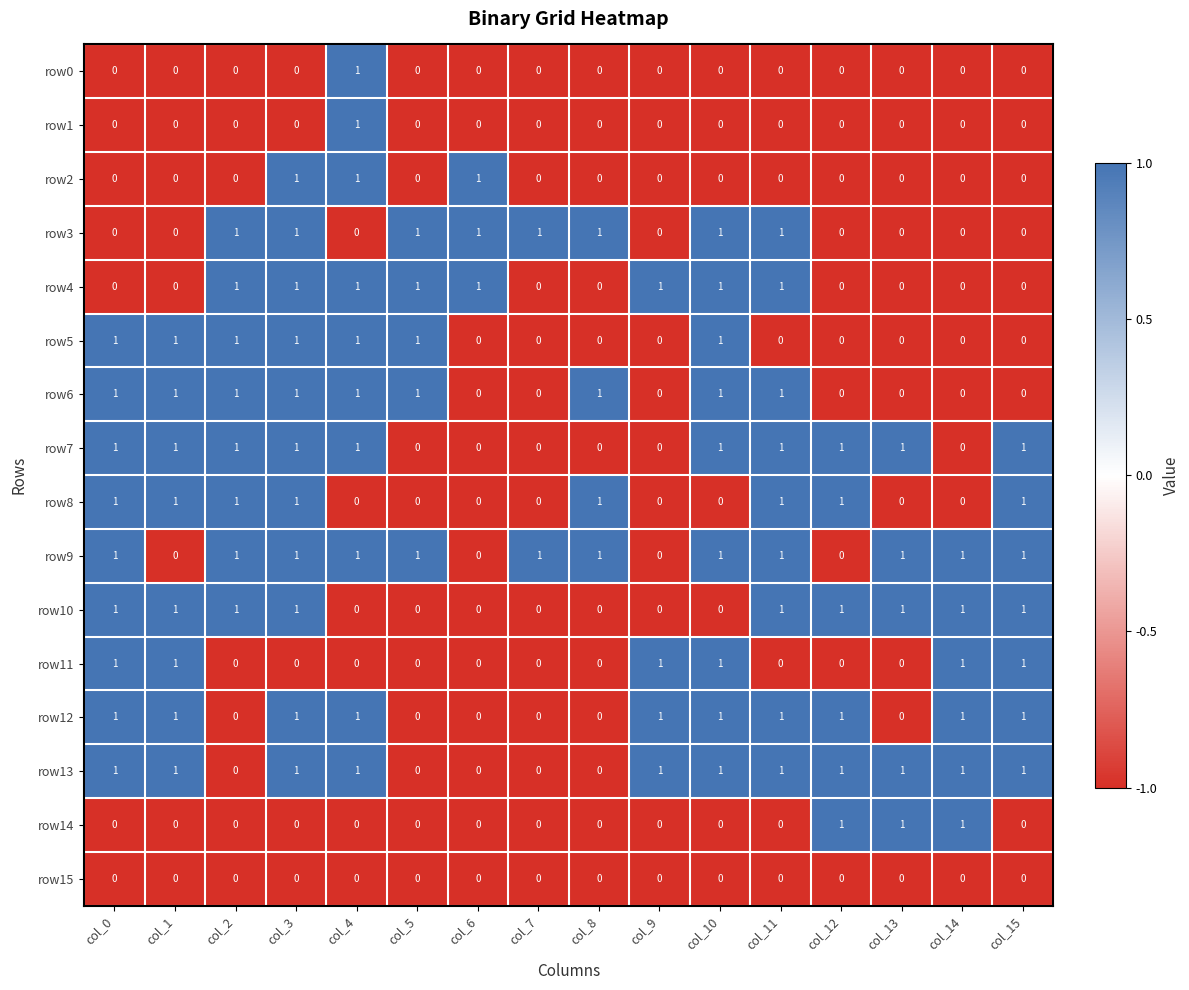

True or false: row10 has a value of -1 at col_10.

False